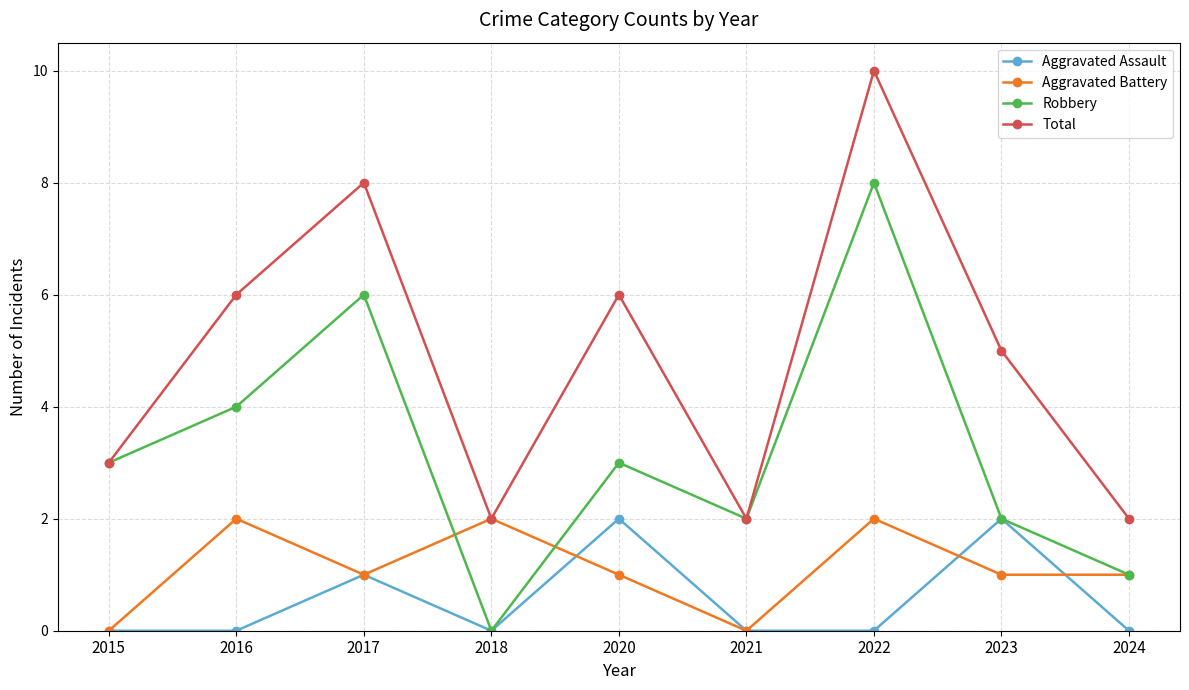

True or false: Aggravated Battery has more than 1 points higher than both neighbors.

True